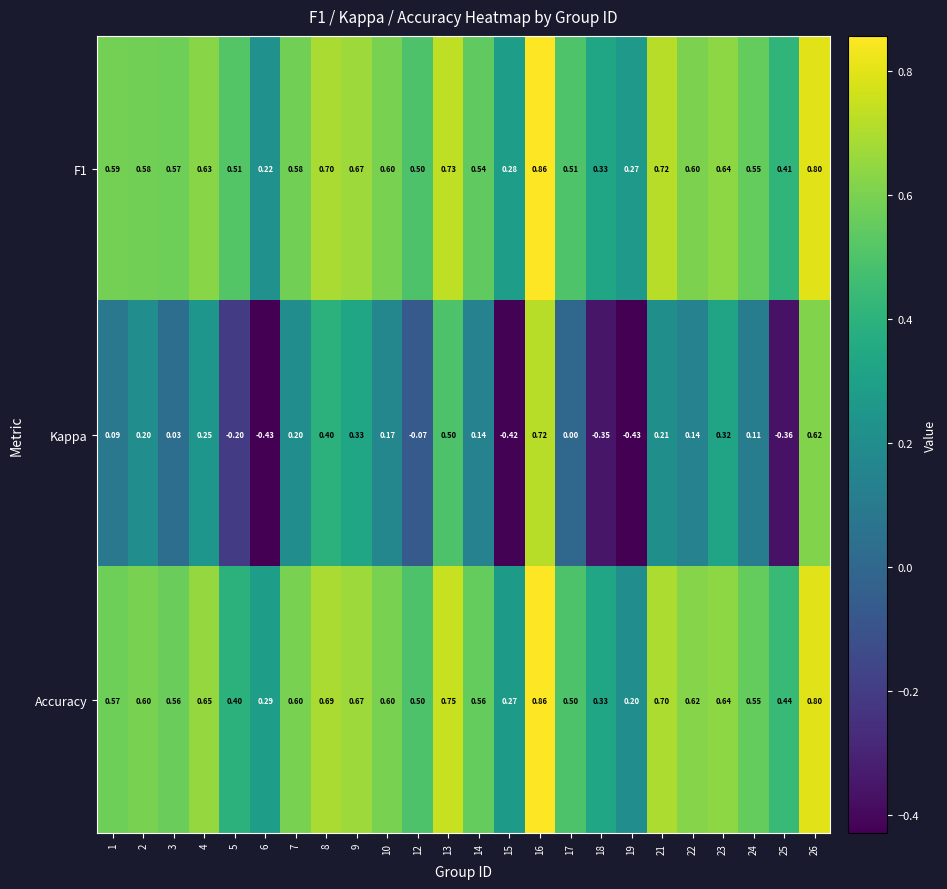

Is the value of Kappa at 9 greater than the value of Accuracy at 13?

No